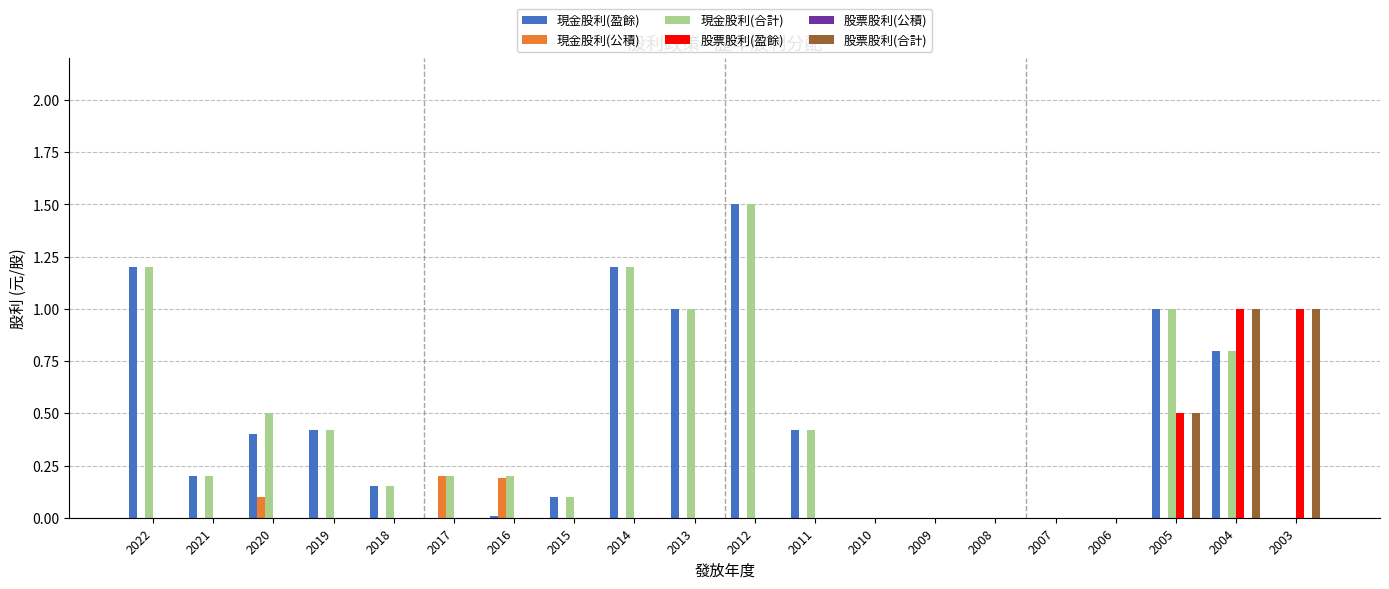

What is the sum of the 股票股利(合計) values at 2013 and 2005?

0.5